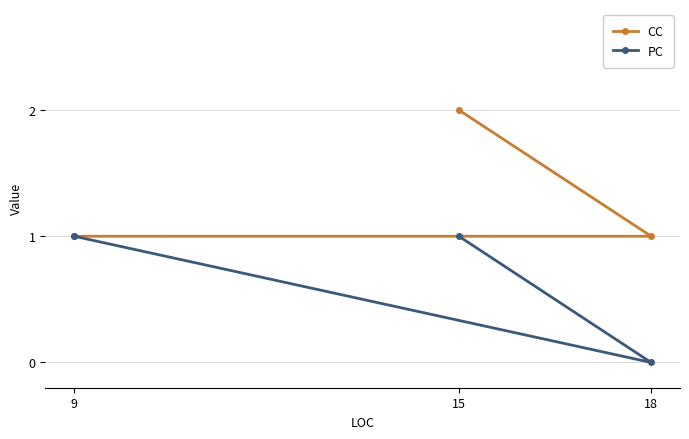

Between 18 and 9, which series saw the biggest shift?

PC